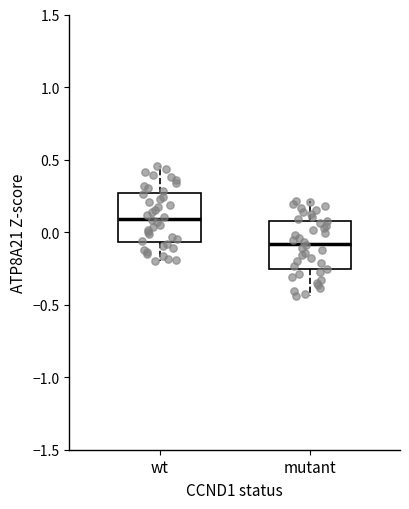

Reading left to right, transcribe this box plot: for each box, give where its median line is, the range the box spans, and where its two whiskers end, as read against the y-axis. The values are not printed on the chart, so give them approximately, as read against the axis.

wt: median 0.10, box -0.05 to 0.25, whiskers -0.20 to 0.45
mutant: median -0.10, box -0.25 to 0.10, whiskers -0.45 to 0.20